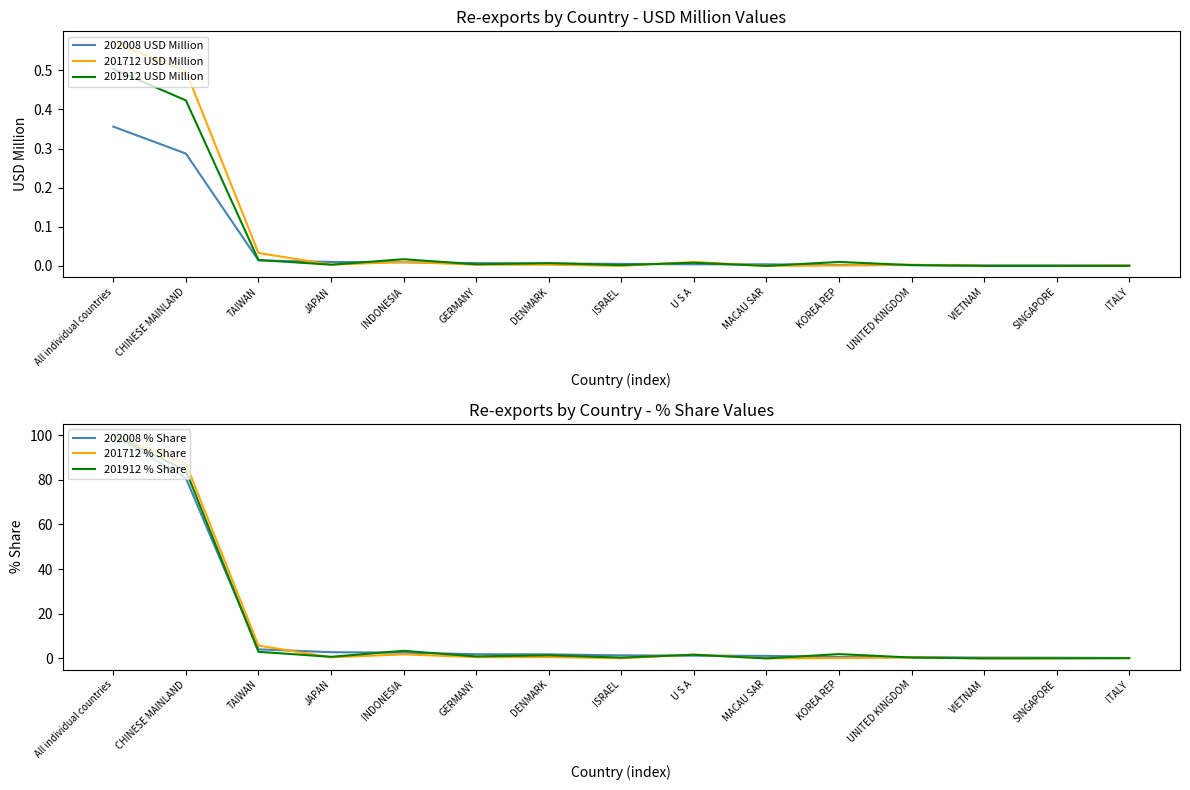

At All individual countries, list the series in order from smallest to largest.

202008 USD Million, 201912 USD Million, 201712 USD Million, 202008 % Share, 201712 % Share, 201912 % Share